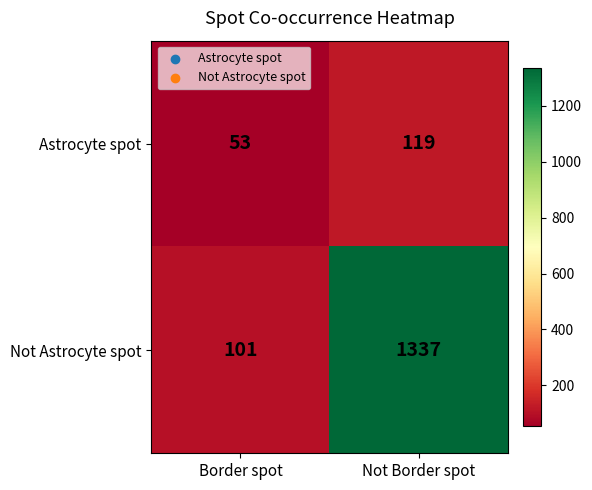

Reading right to left, transcribe all the data shown in this chart.

Astrocyte spot: Not Border spot=119	Border spot=53
Not Astrocyte spot: Not Border spot=1337	Border spot=101